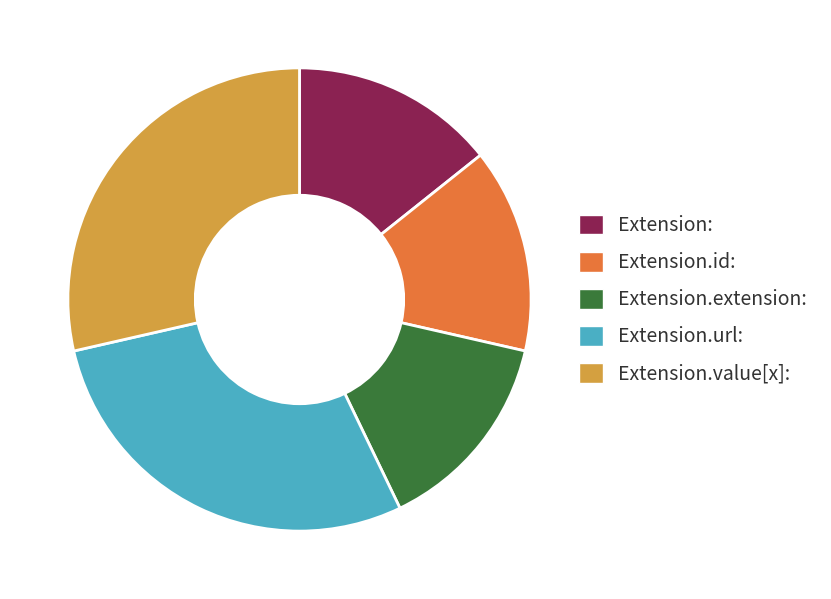

How many segments does this pie chart have?

5